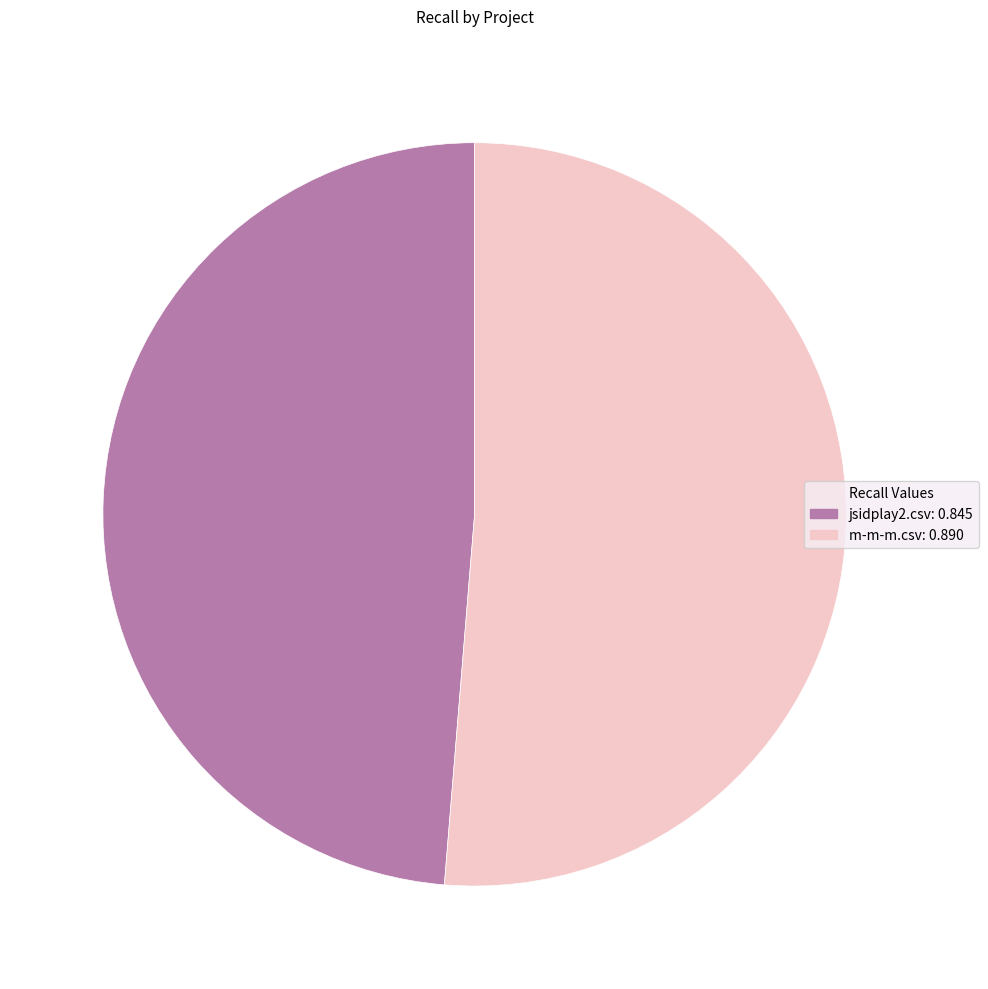

How many segments does this pie chart have?

2